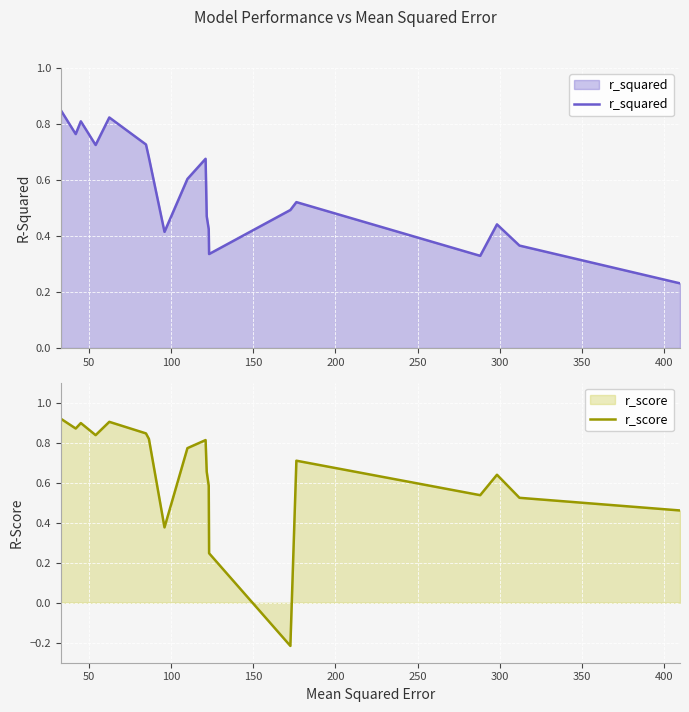

Which series ends up on top after the final intersection of r_score and r_squared?

r_score